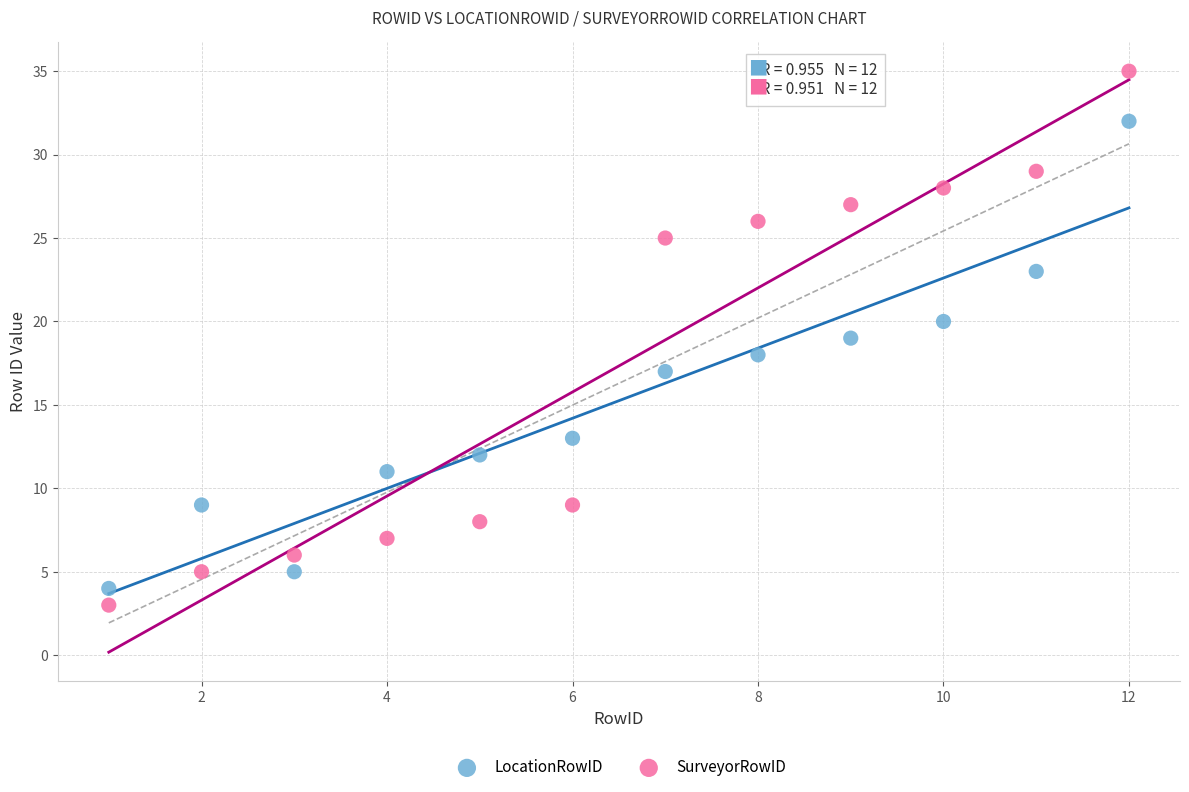

Which series has the widest spread of Y values?

SurveyorRowID